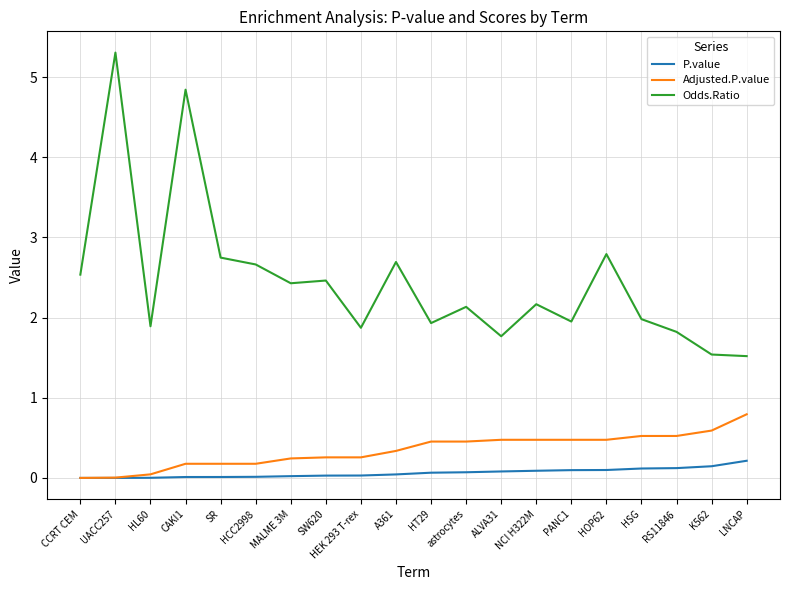

What is the sum of the Odds.Ratio values at HT29 and UACC257?

7.2